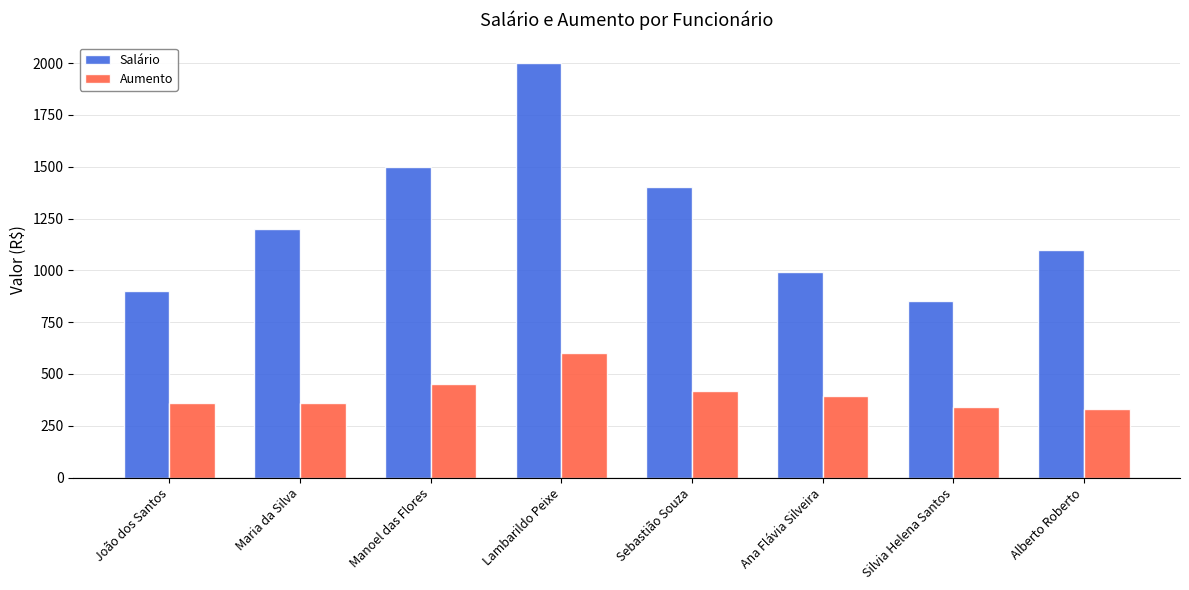

What is the sum of the Aumento values at Maria da Silva and Manoel das Flores?

810.0